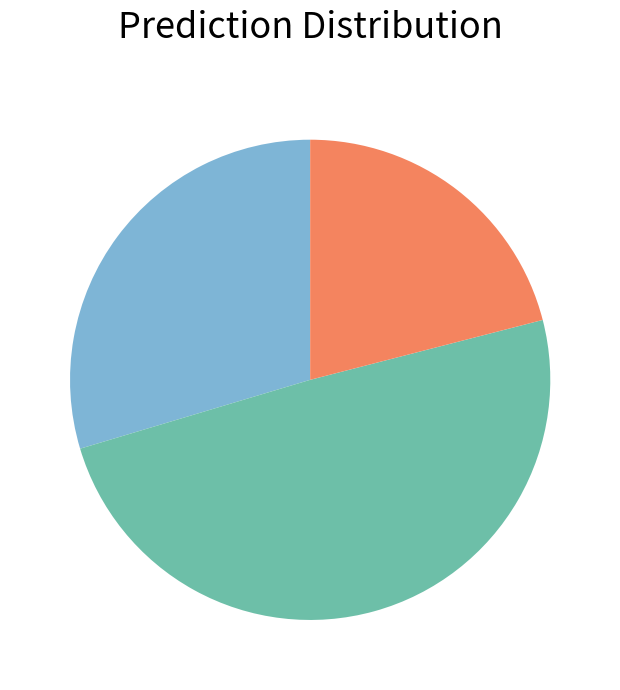

Does any single category account for the majority?

No